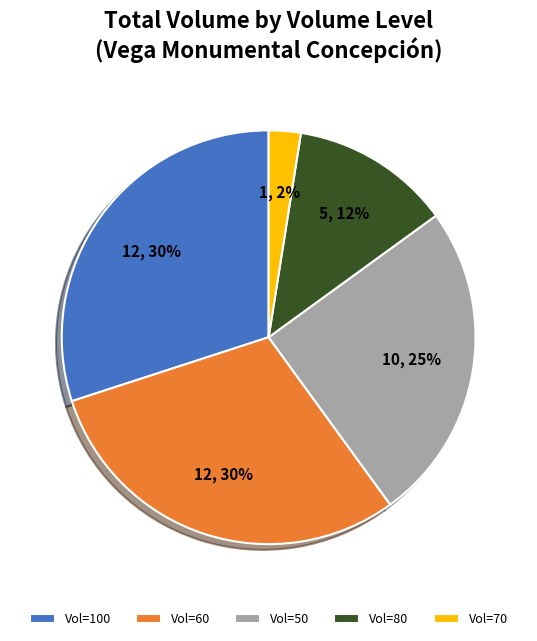

Does any single category account for the majority?

No